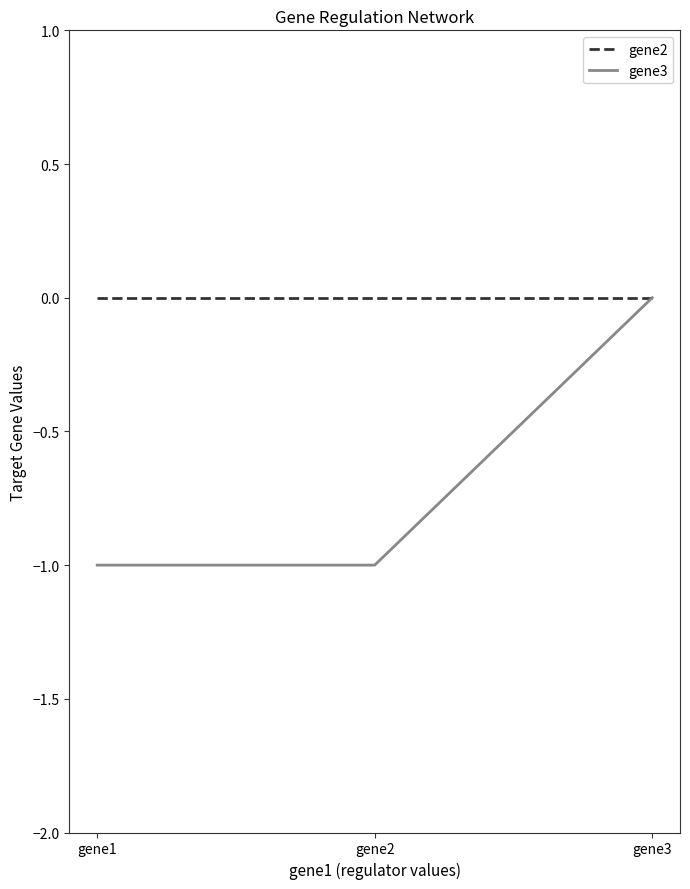

How many gene3 values are between -1 and 0?

3